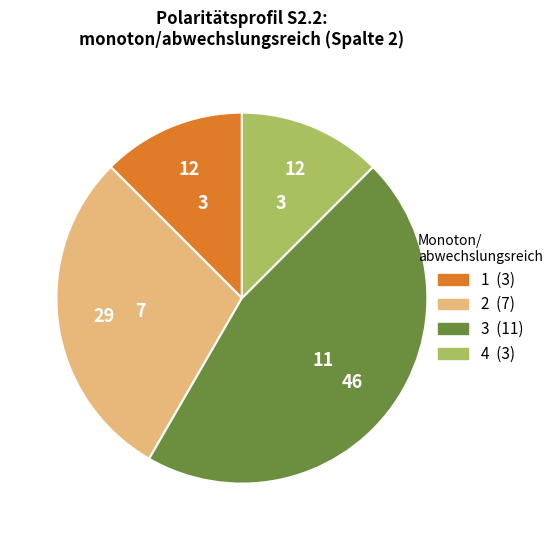

Is there any slice that represents more than half of the pie?

No